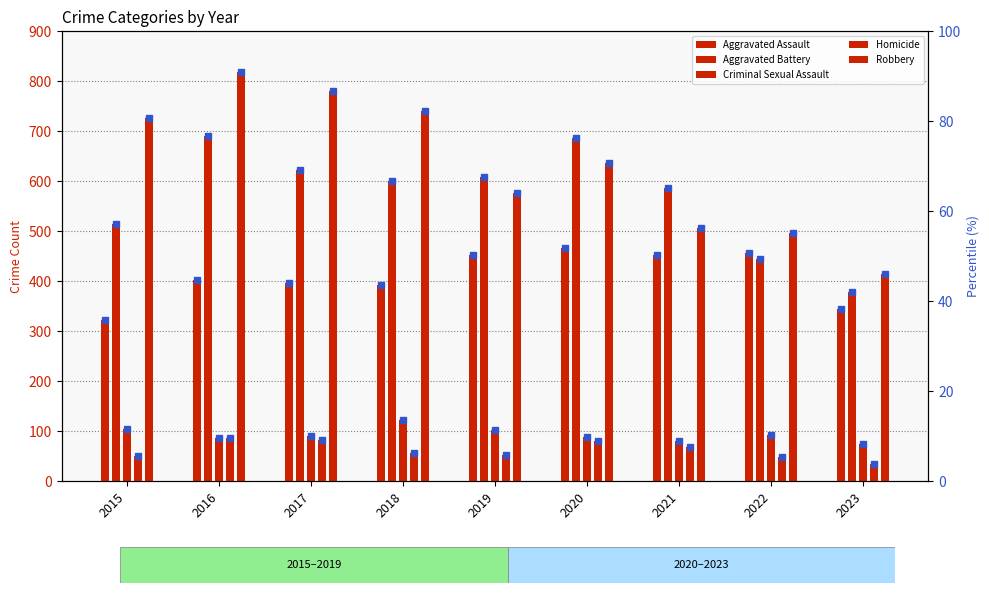

Rank the categories by Aggravated Battery value from highest to lowest.

2016, 2020, 2017, 2019, 2018, 2021, 2015, 2022, 2023